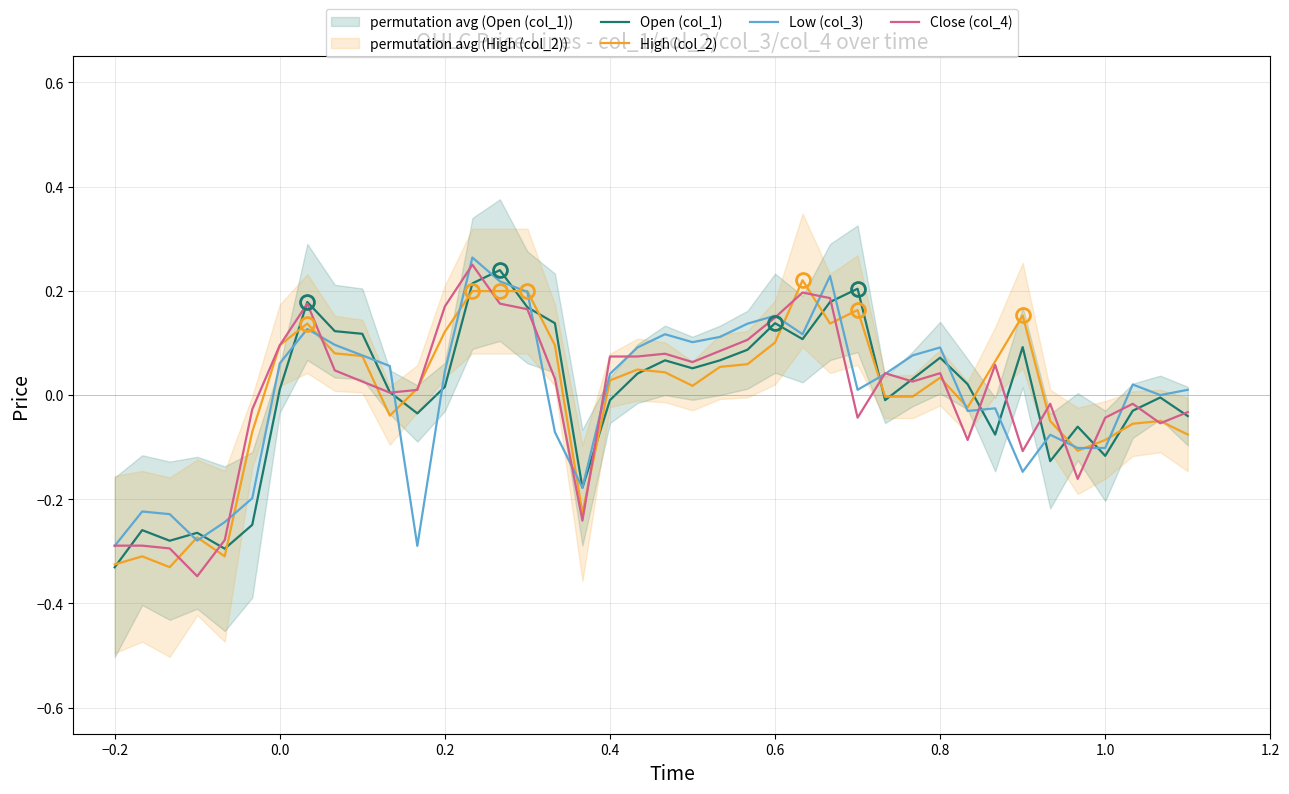

How many data points in Close (col_4) are above 0?

24